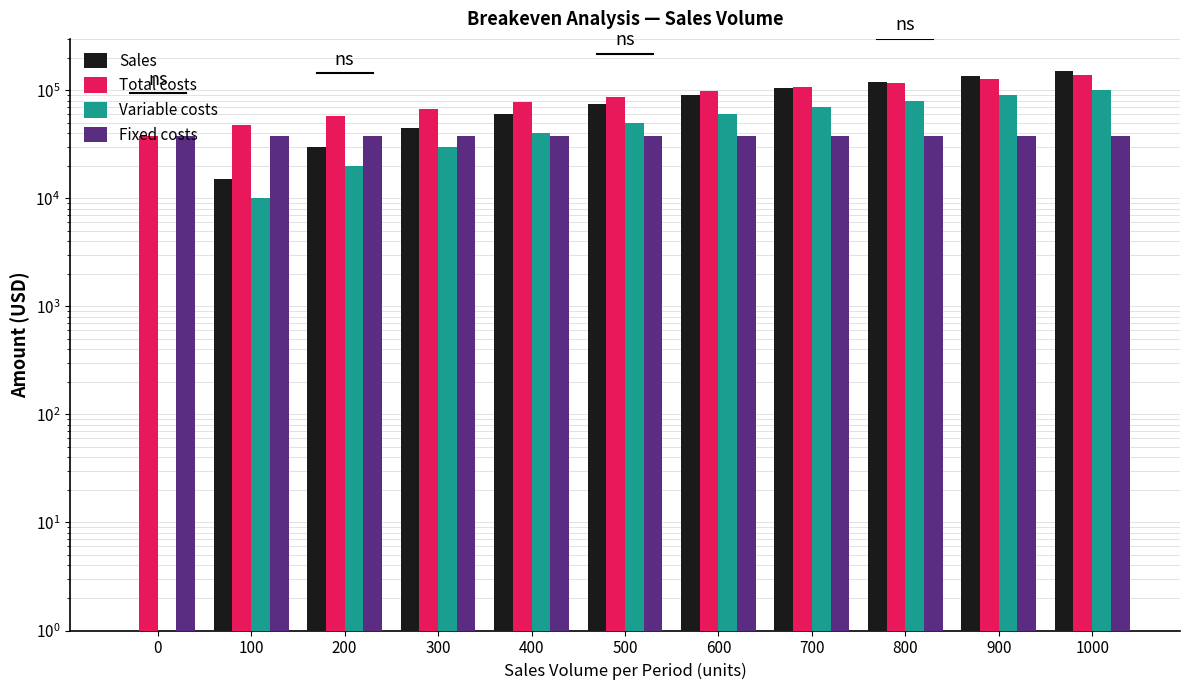

What value does the Variable costs series have at 900, to the nearest 10?

90540